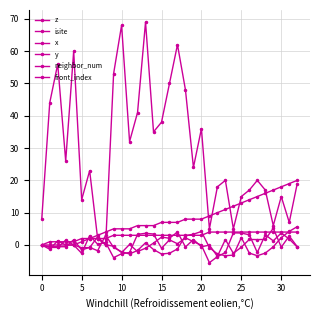

How many lines are shown in the chart?

6